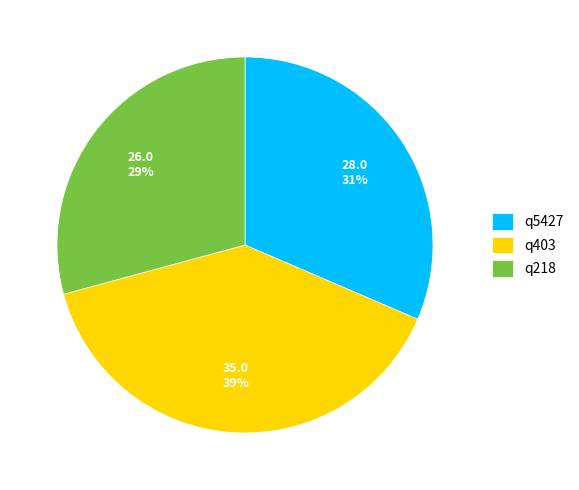

Rank the categories by value from lowest to highest.

q218, q5427, q403